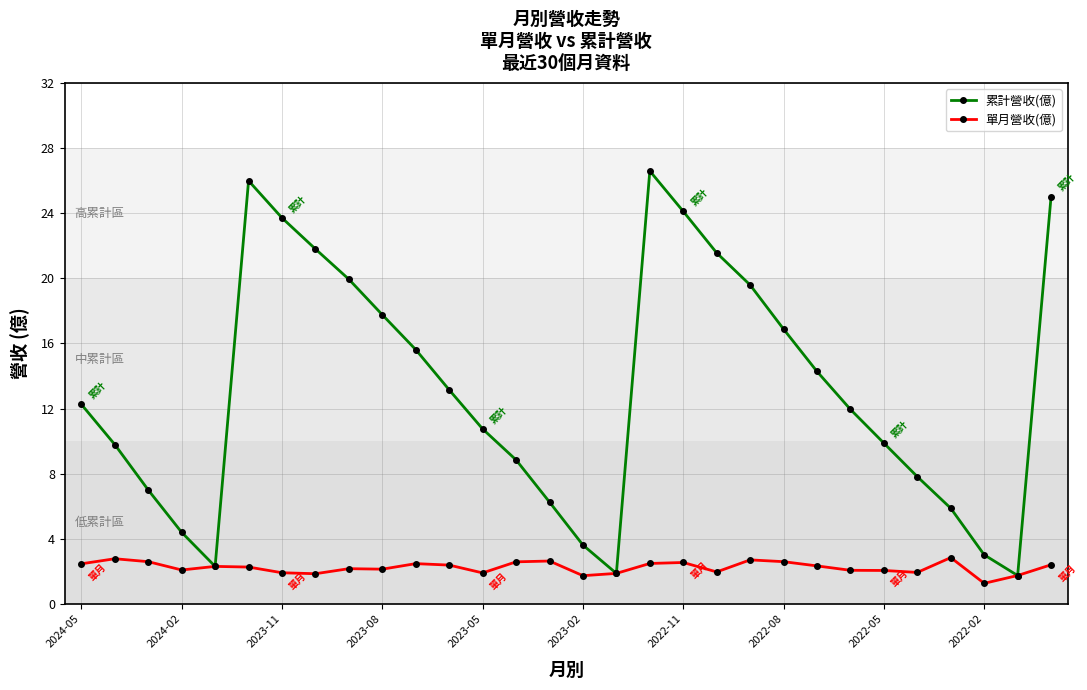

What is the highest value of the 單月營收(億) series?

2.9